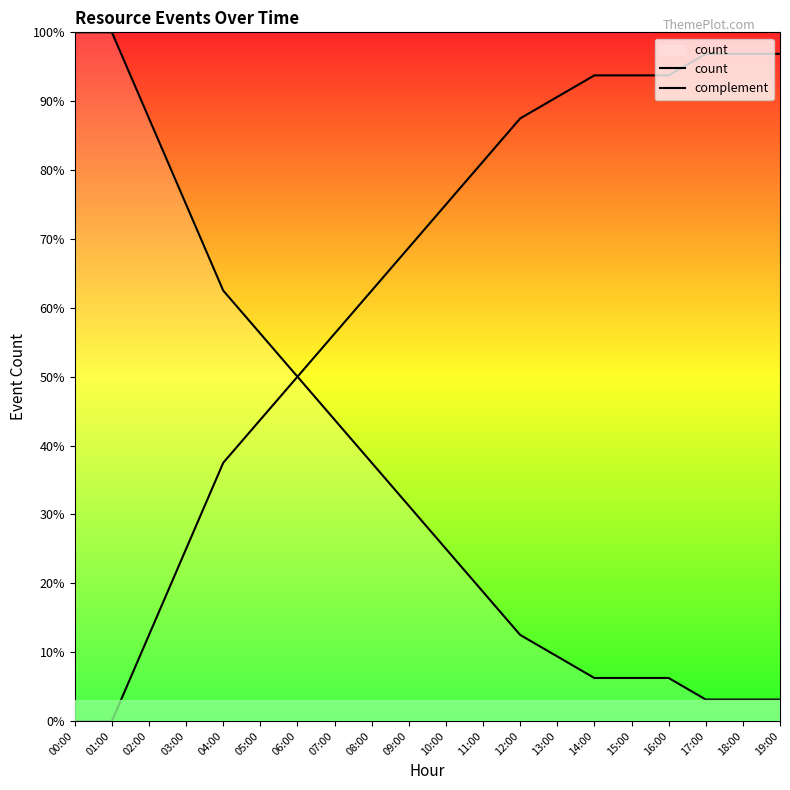

True or false: complement has a value of 99.5 at 09:00.

False